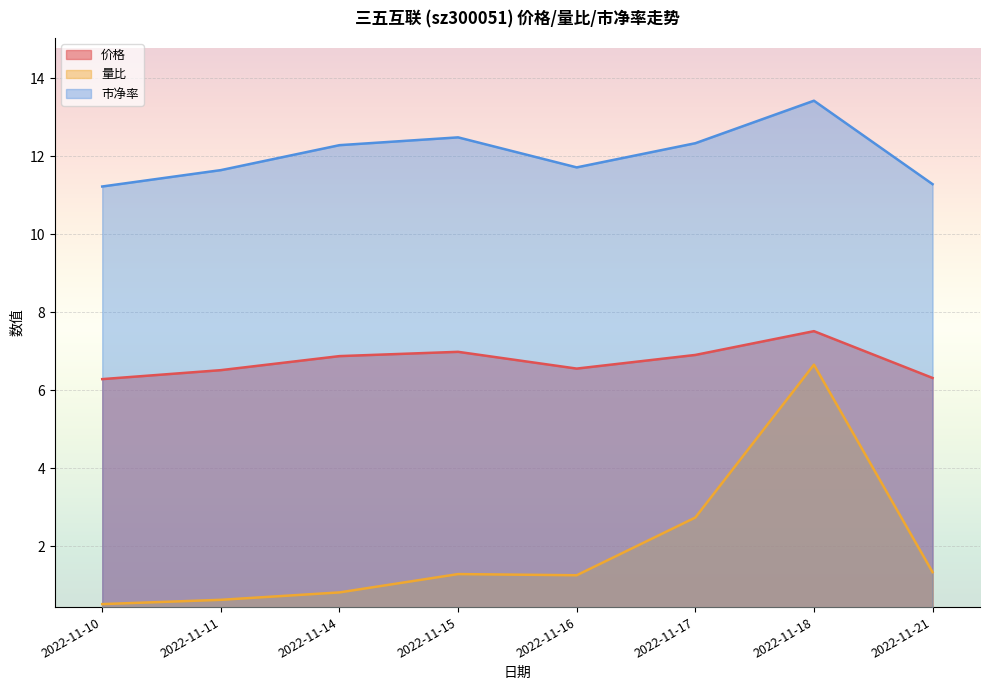

Between 2022-11-14 and 2022-11-16, which series saw the biggest shift?

市净率